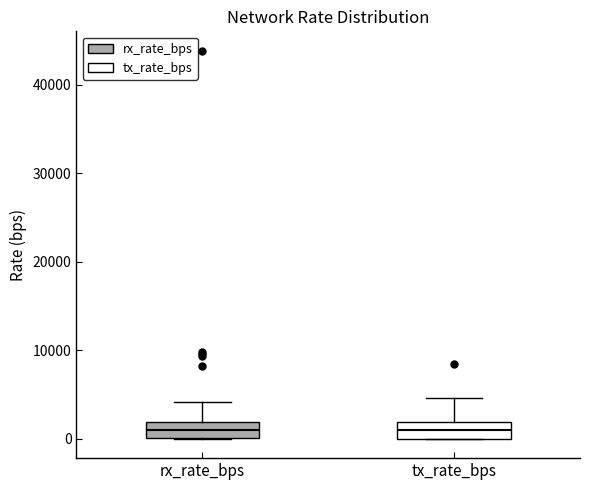

Where is the upper edge of the box for tx_rate_bps on the y-axis? The values are not printed on the chart, so give them approximately, as read against the axis.

2000